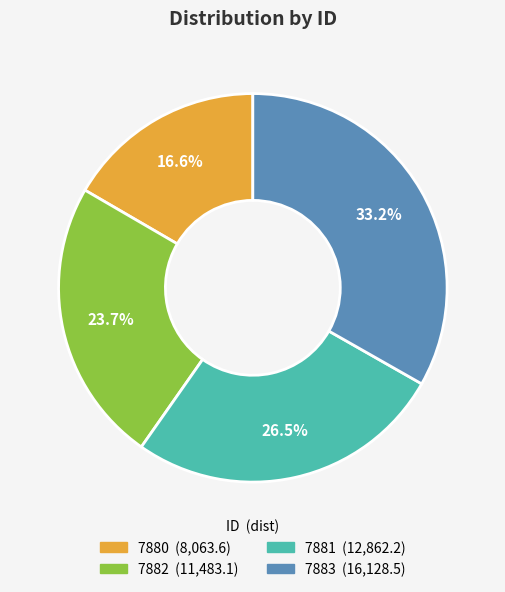

Is 7880 the majority of the pie?

No